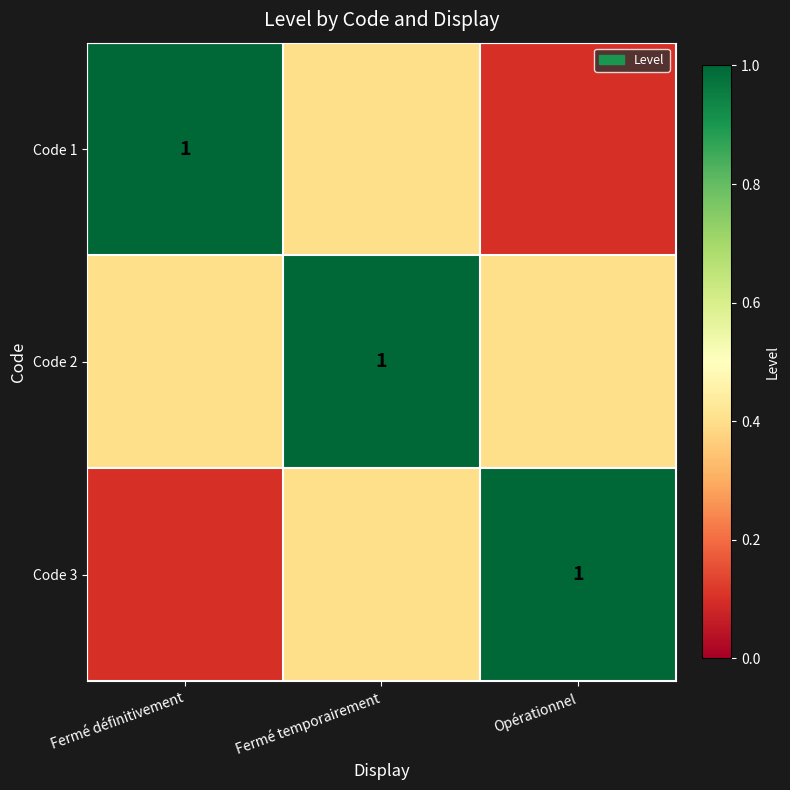

How many categories are shown in the chart?

3